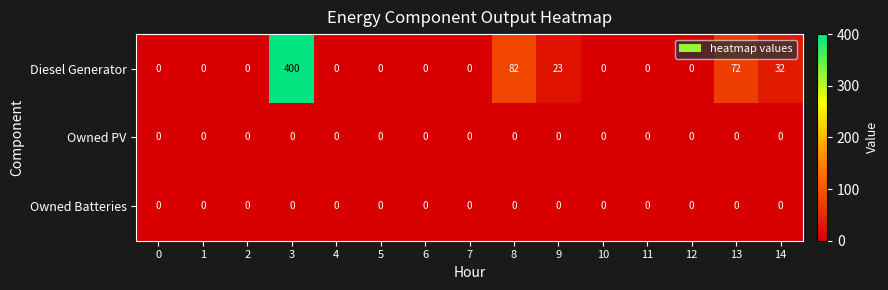

What is the difference between the highest and lowest values at 3?

400